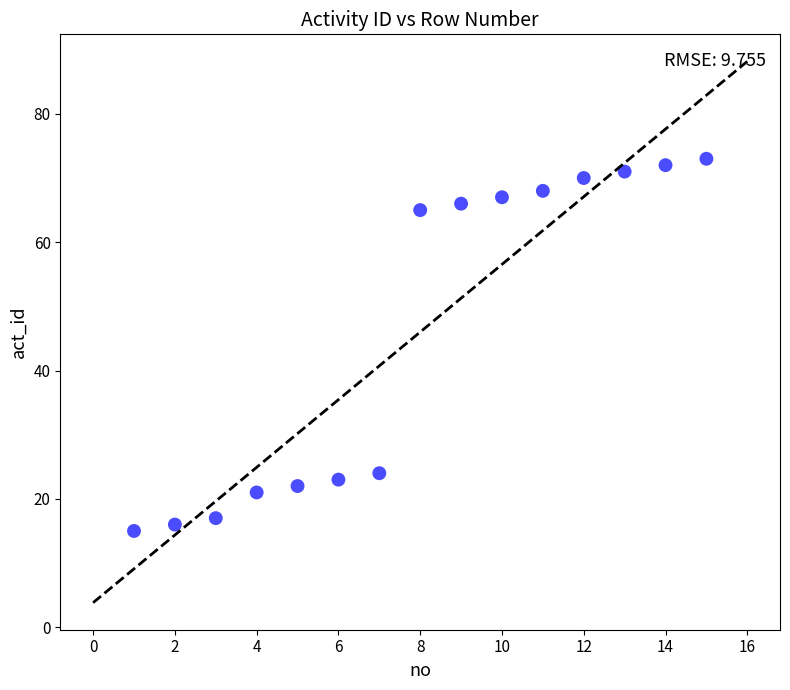

What is the range of X values (max minus min)?

14